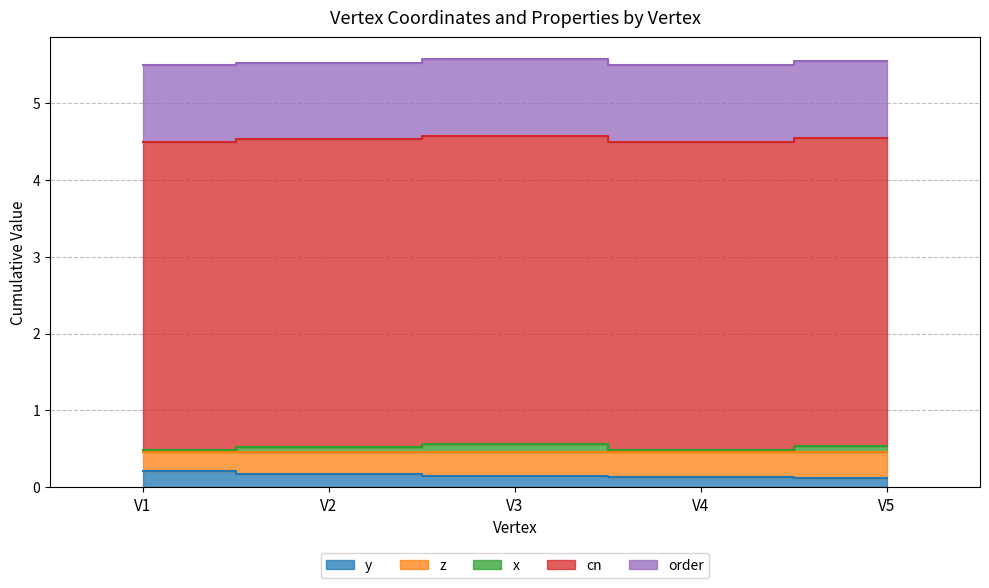

The x series shows 0.1 at V2. True or false?

True